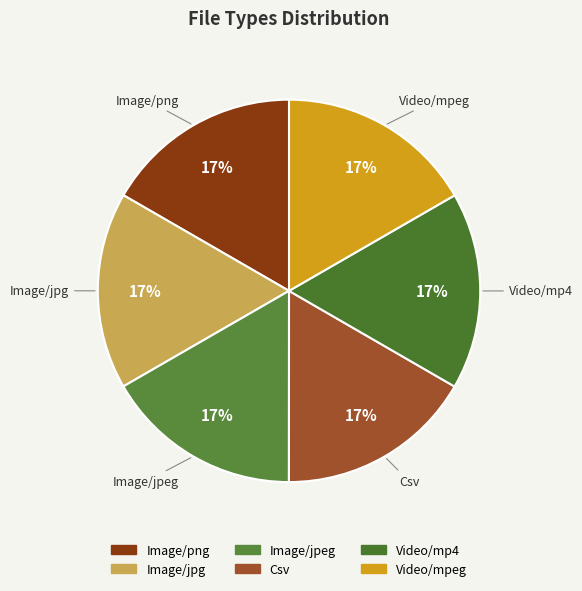

To the nearest percent, what portion does Image/jpg represent?

17%